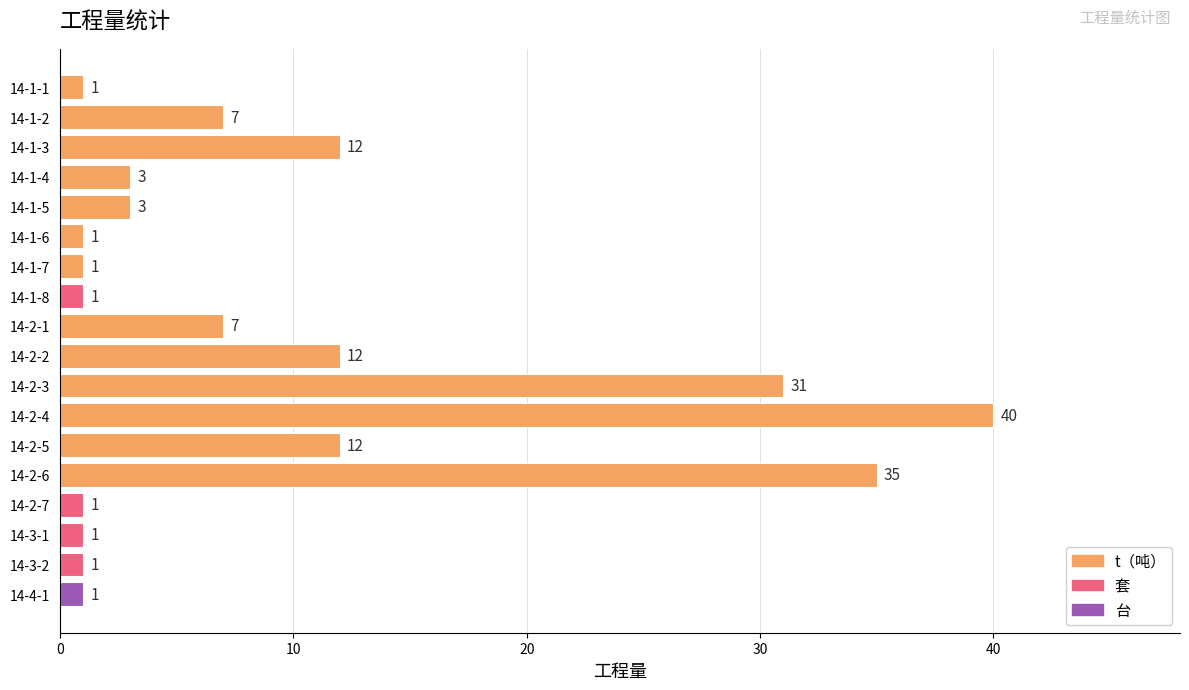

What is the average value?

9